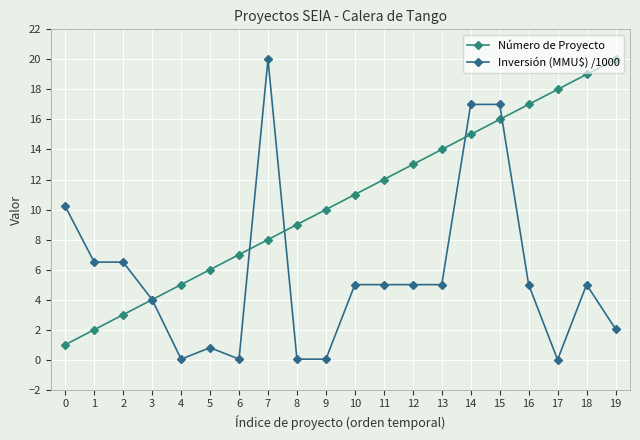

At which label does Inversión (MMU$) /1000 reach its peak?

7